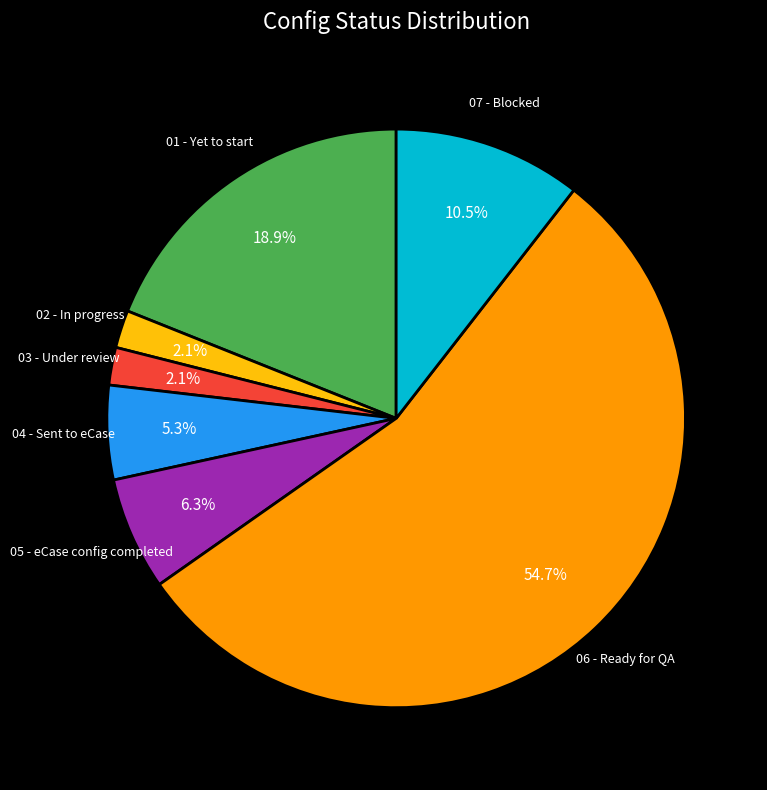

To the nearest percent, what is the difference between the 05 - eCase config completed and 06 - Ready for QA slice percentages?

48%